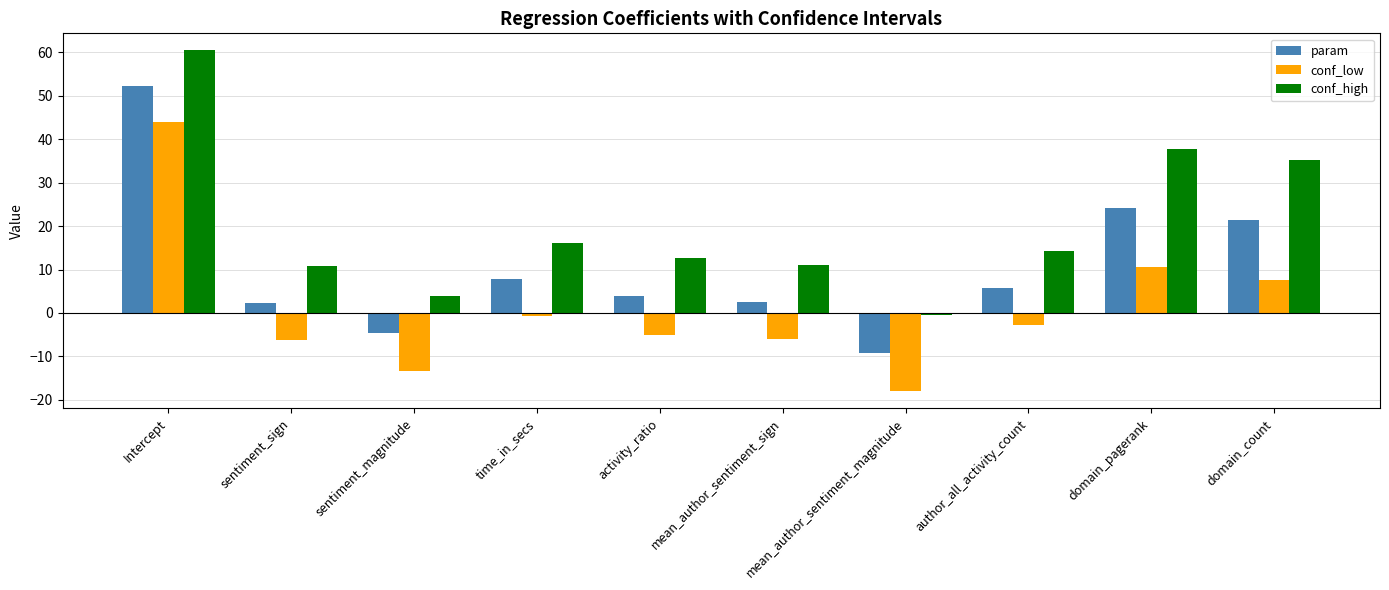

How many values in the conf_high series are below 14?

5